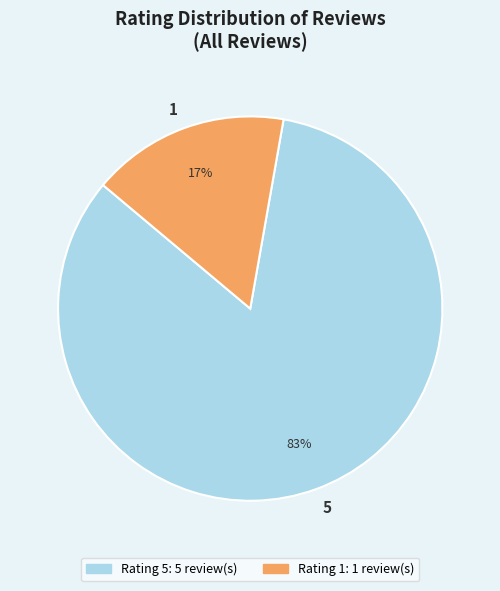

Is there a majority slice in this chart?

Yes